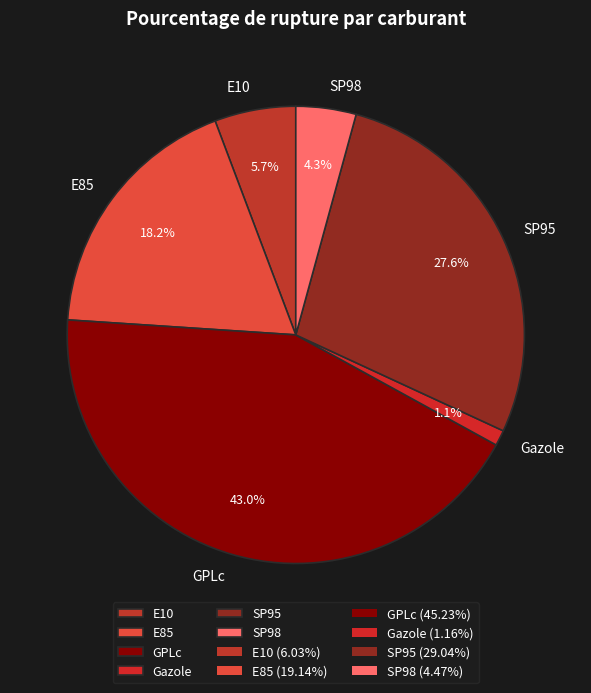

To the nearest percent, what is the combined percentage of Gazole and GPLc?

44%